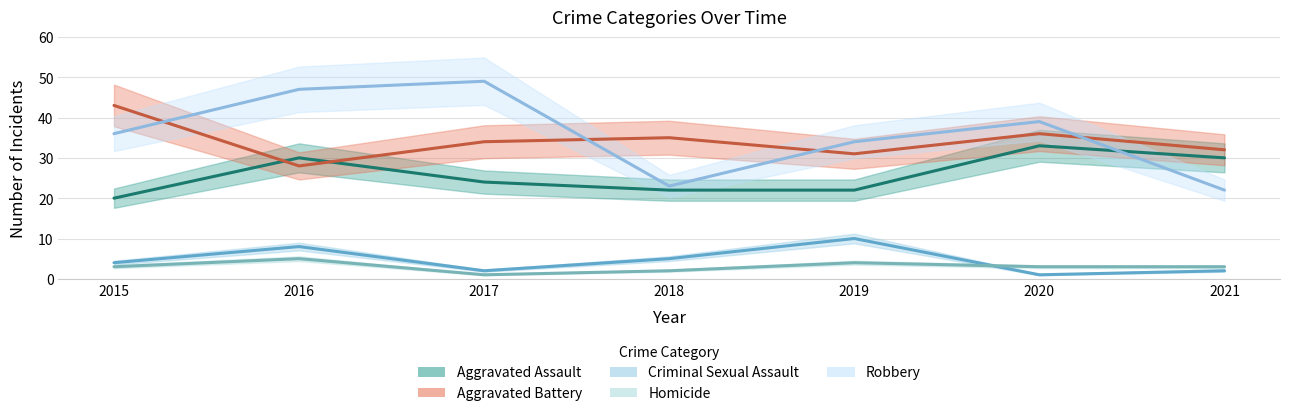

Where is the first local minimum for Criminal Sexual Assault?

2017